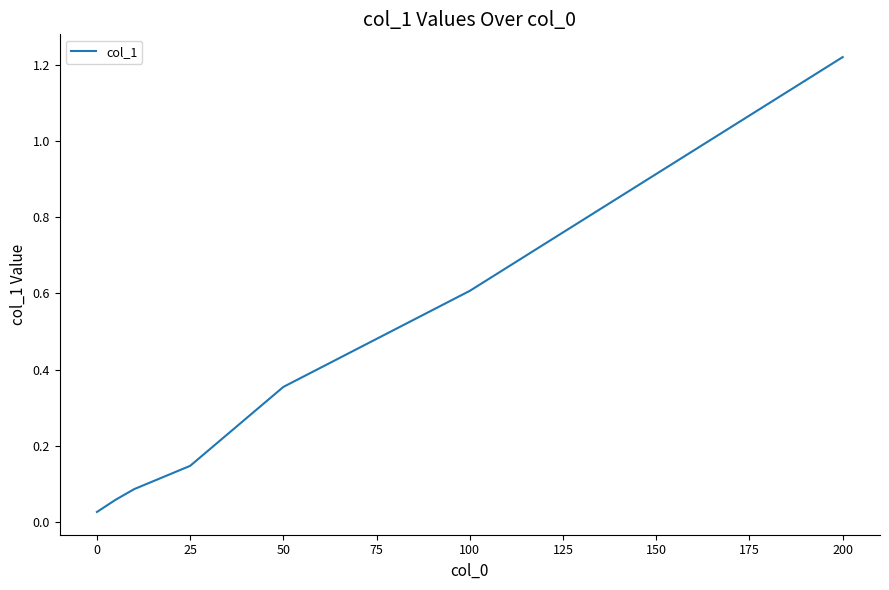

True or false: there are more than 0 points higher than both neighbors.

False